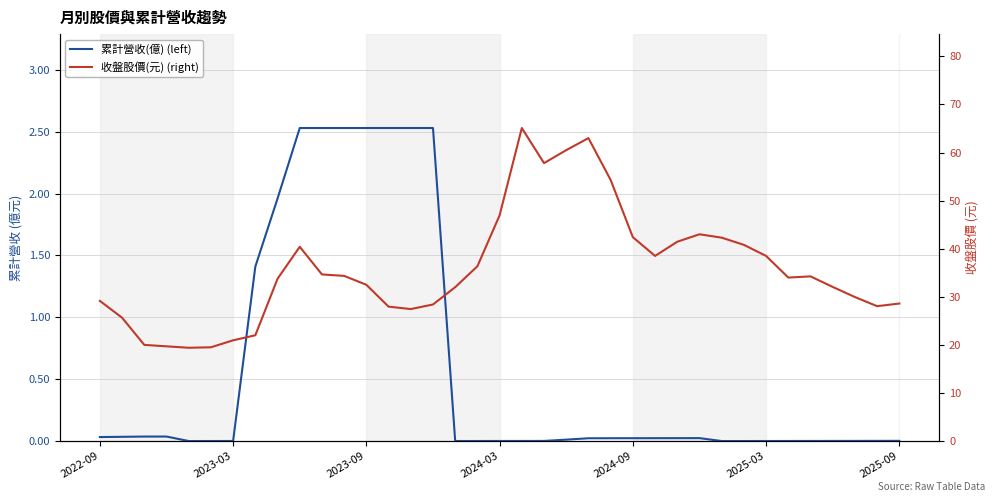

What is the sum of all 收盤股價(元) (right) values?

1325.7